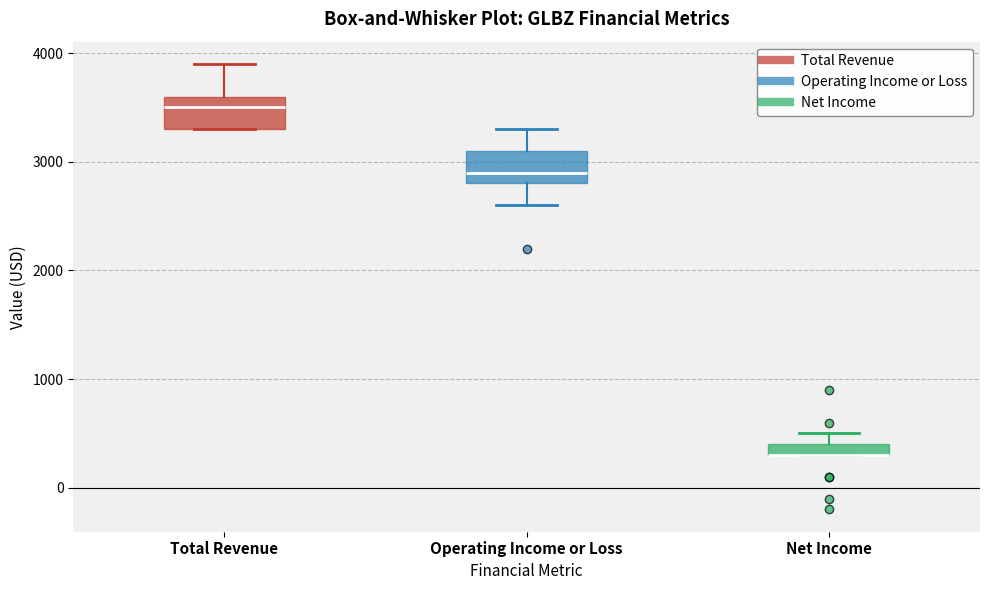

Where does the lower whisker of the box for Operating Income or Loss end on the y-axis? The values are not printed on the chart, so give them approximately, as read against the axis.

2600